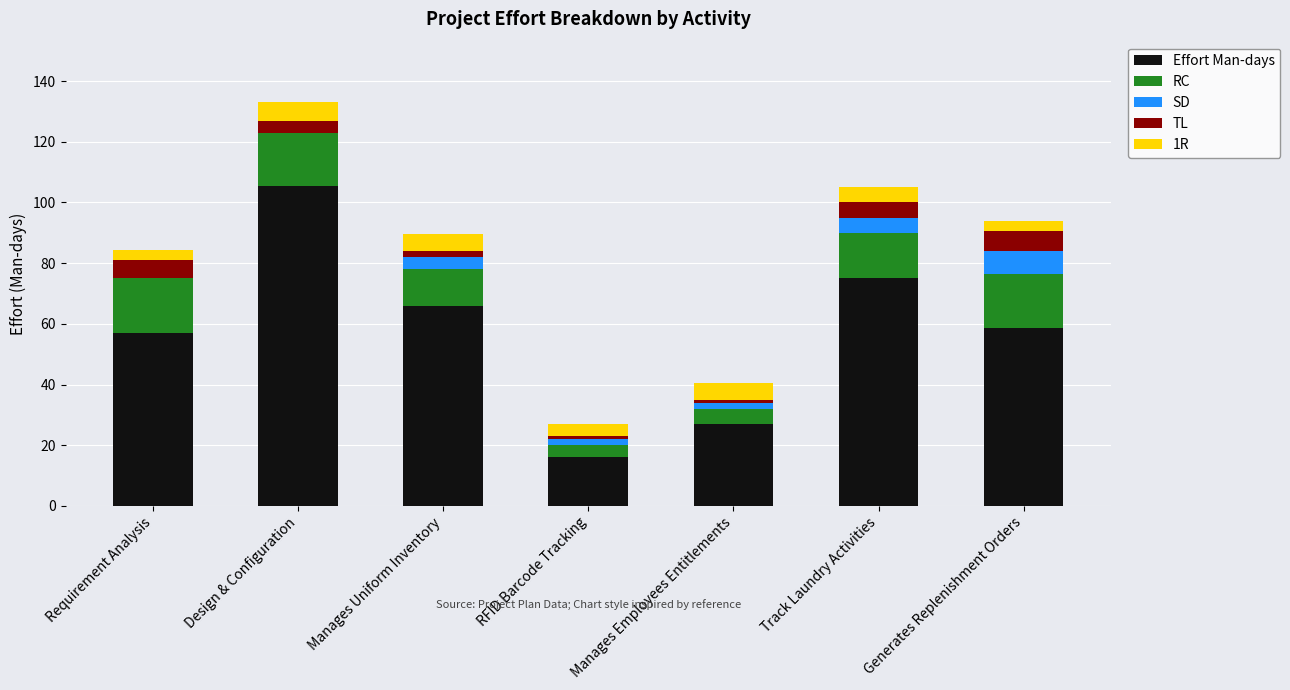

What is the highest value of the Effort Man-days series?

105.5